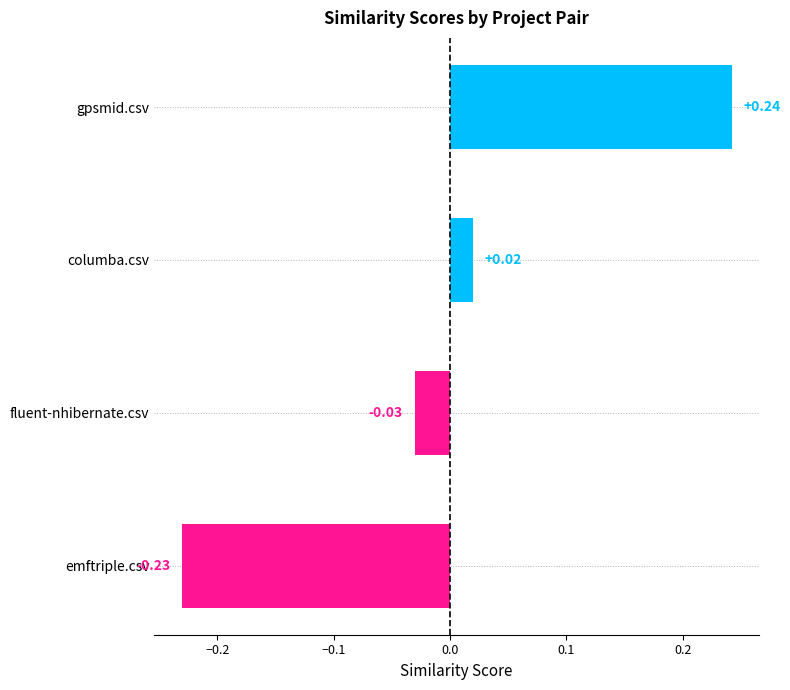

How many values are below 0?

2